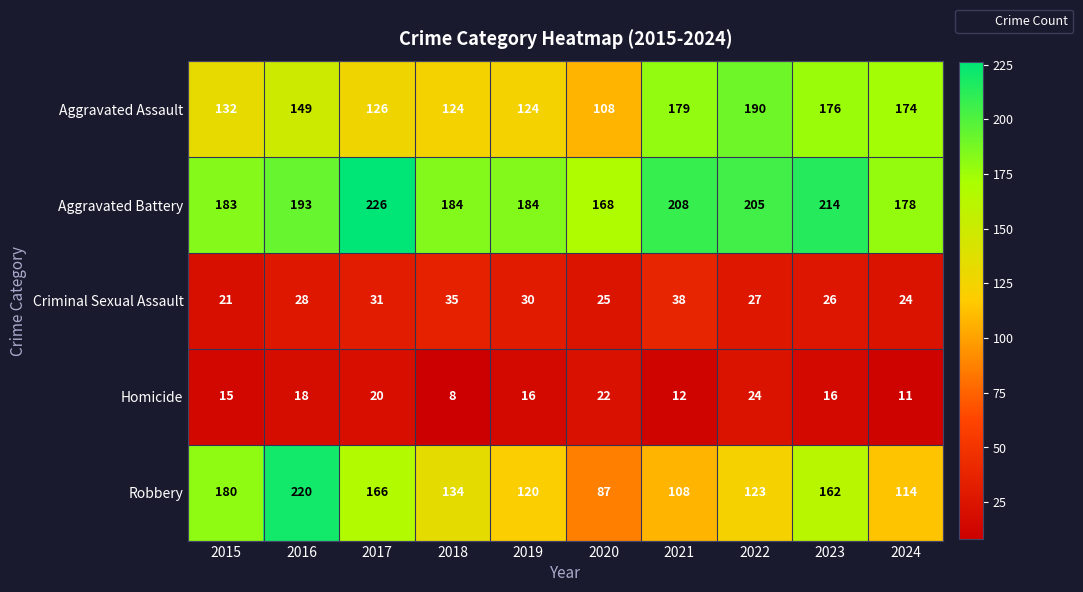

Which category has the highest value across all series?

2017